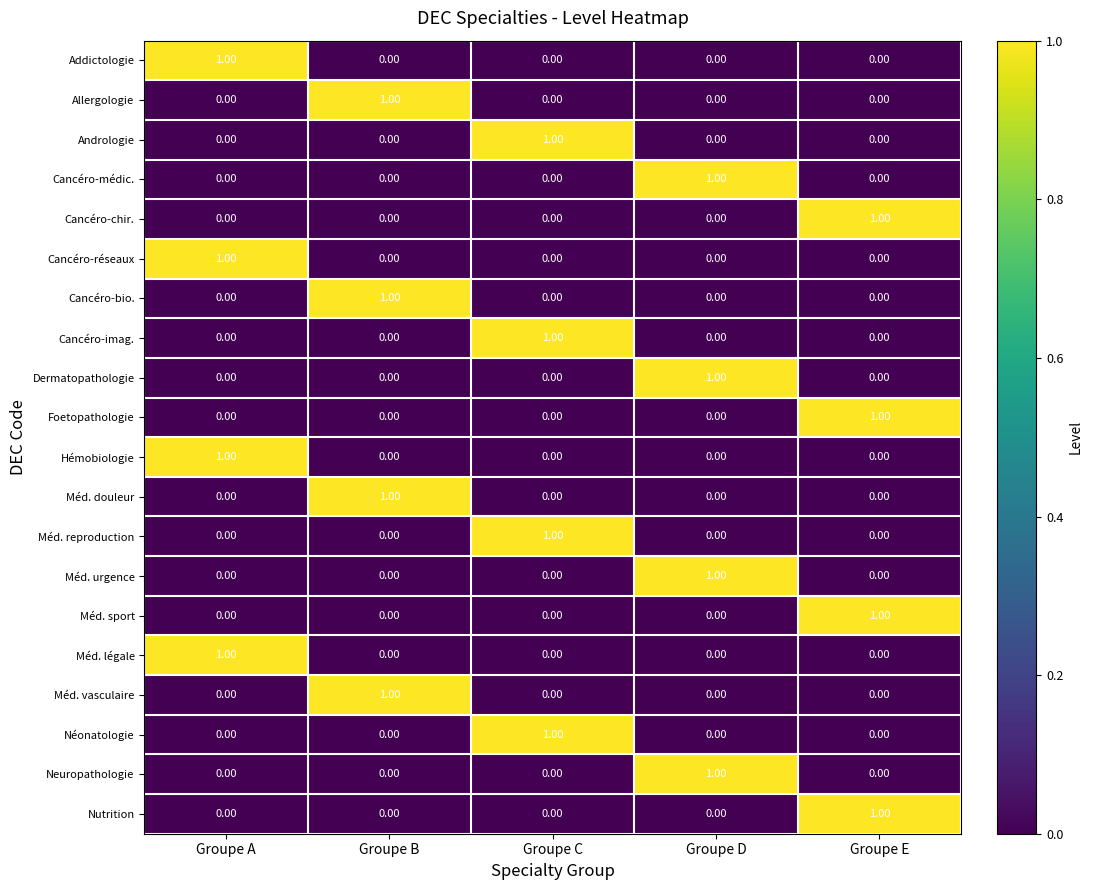

Which series changed the most between Groupe C and Groupe E?

Andrologie